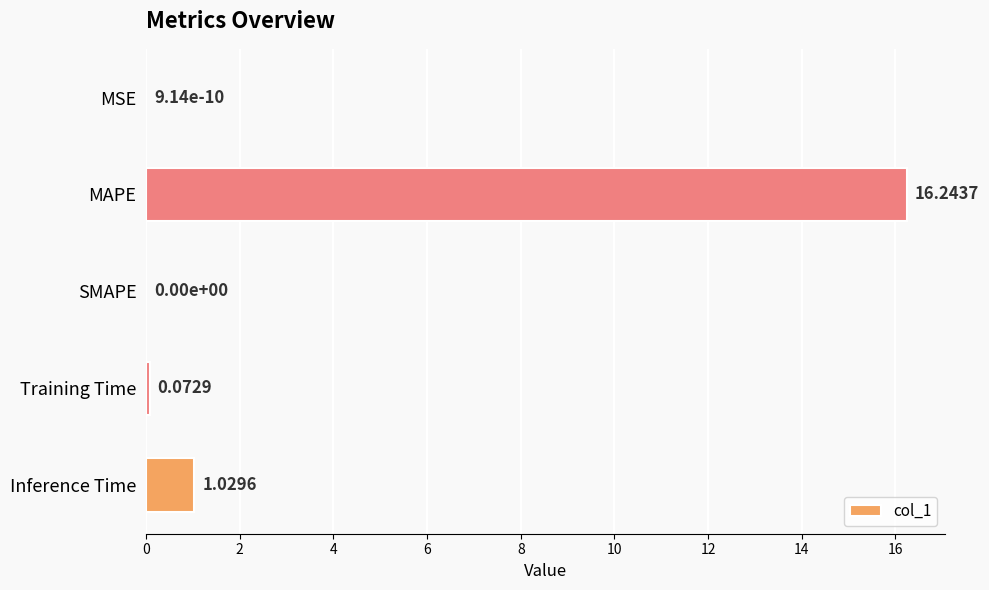

Between MAPE and SMAPE, which is larger?

MAPE